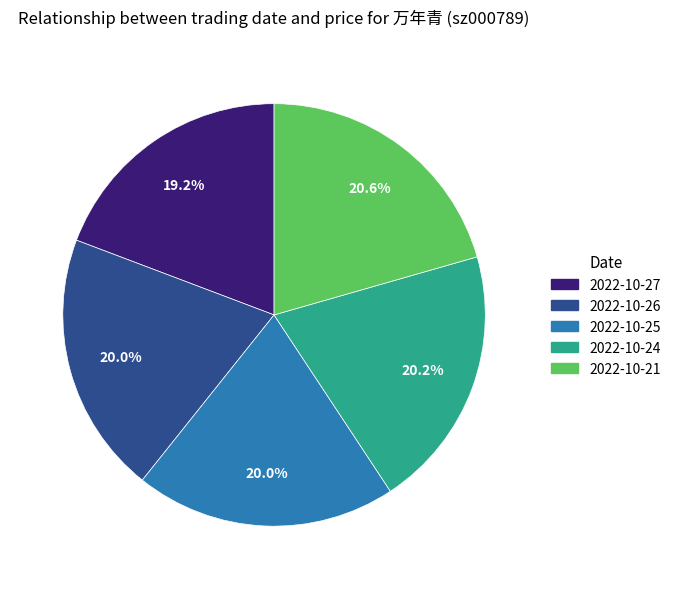

Does any single category account for the majority?

No